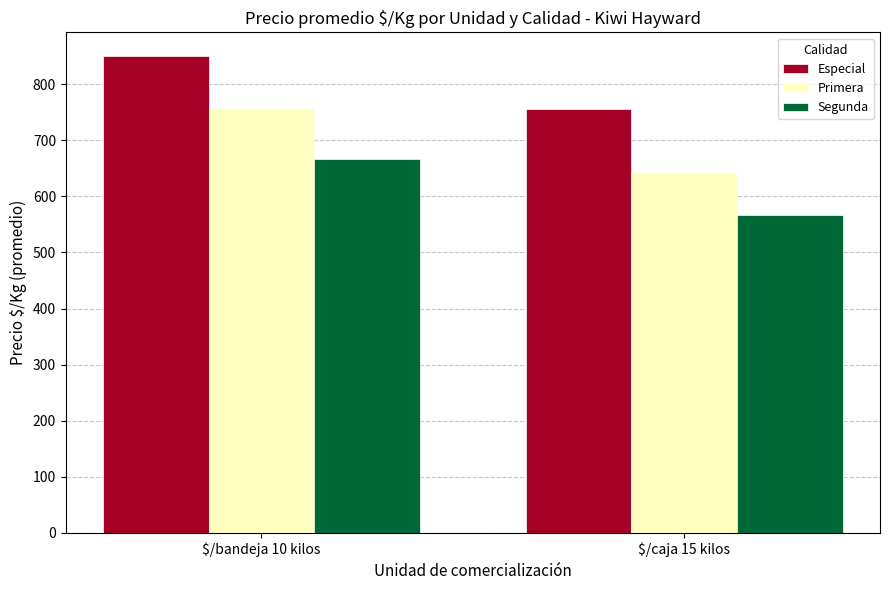

What is the difference between the highest and lowest values at $/bandeja 10 kilos?

184